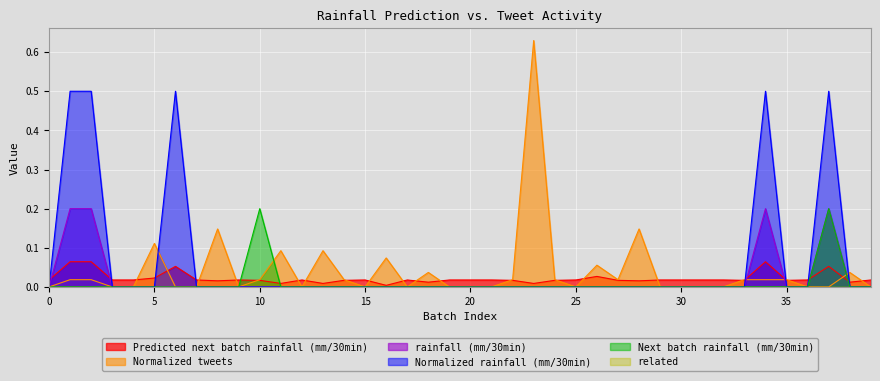

True or false: rainfall (mm/30min) has a value of 0.0 at 25.

True